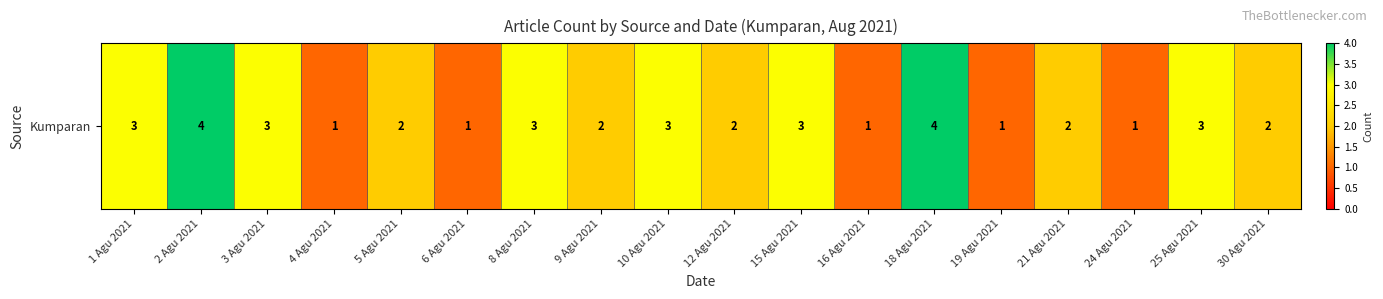

Reading right to left, extract all data points from this chart.

30 Agu 2021=2	25 Agu 2021=3	24 Agu 2021=1	21 Agu 2021=2	19 Agu 2021=1	18 Agu 2021=4	16 Agu 2021=1	15 Agu 2021=3	12 Agu 2021=2	10 Agu 2021=3	9 Agu 2021=2	8 Agu 2021=3	6 Agu 2021=1	5 Agu 2021=2	4 Agu 2021=1	3 Agu 2021=3	2 Agu 2021=4	1 Agu 2021=3